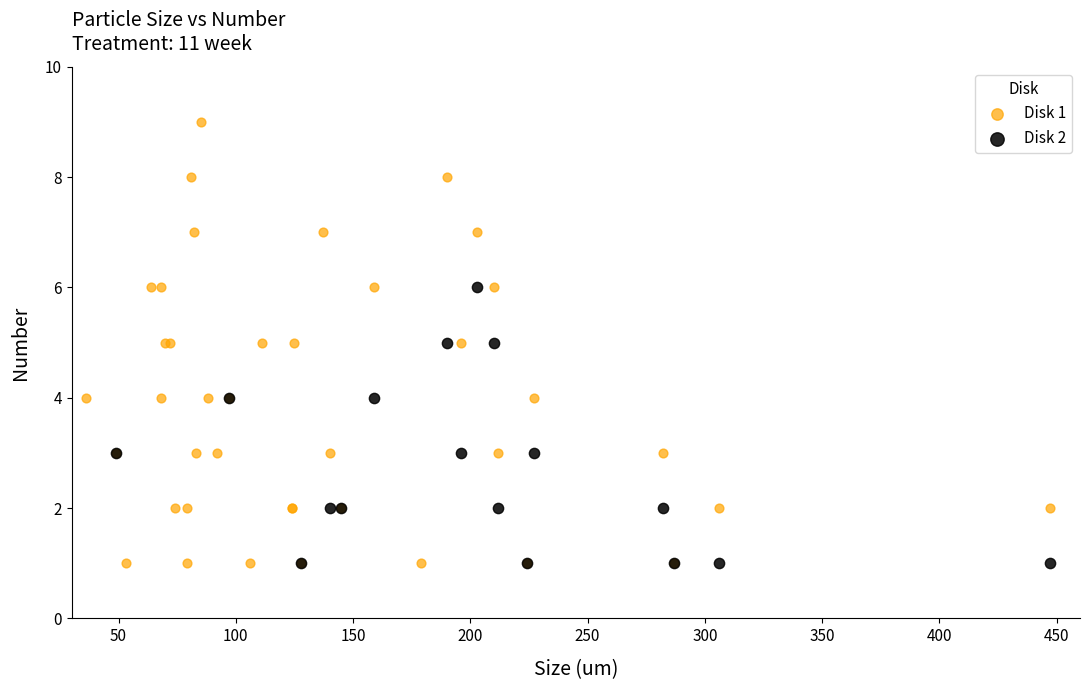

Which series reaches the maximum Y coordinate?

Disk 1